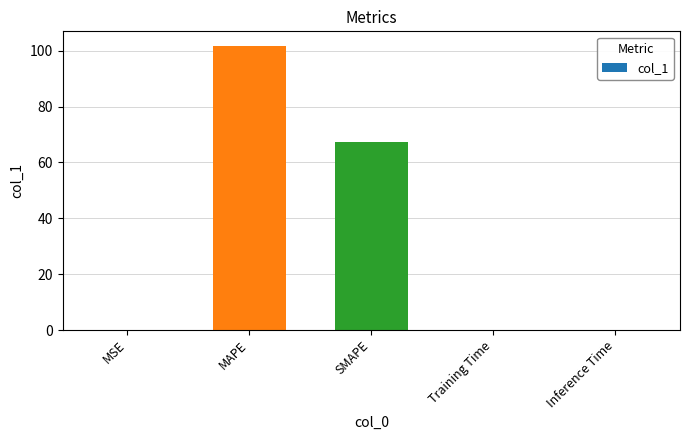

What is the maximum value shown in the chart?

101.8